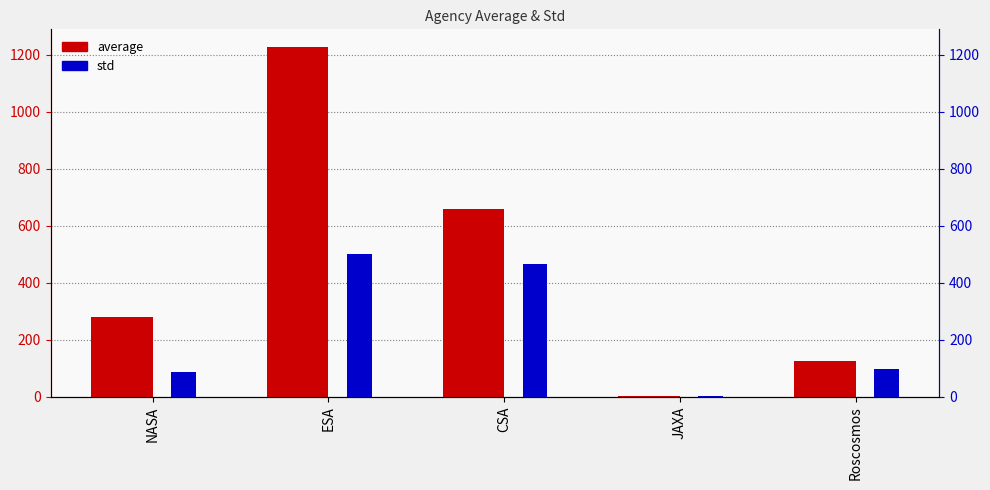

What is the spread (max minus min) of values at CSA?

191